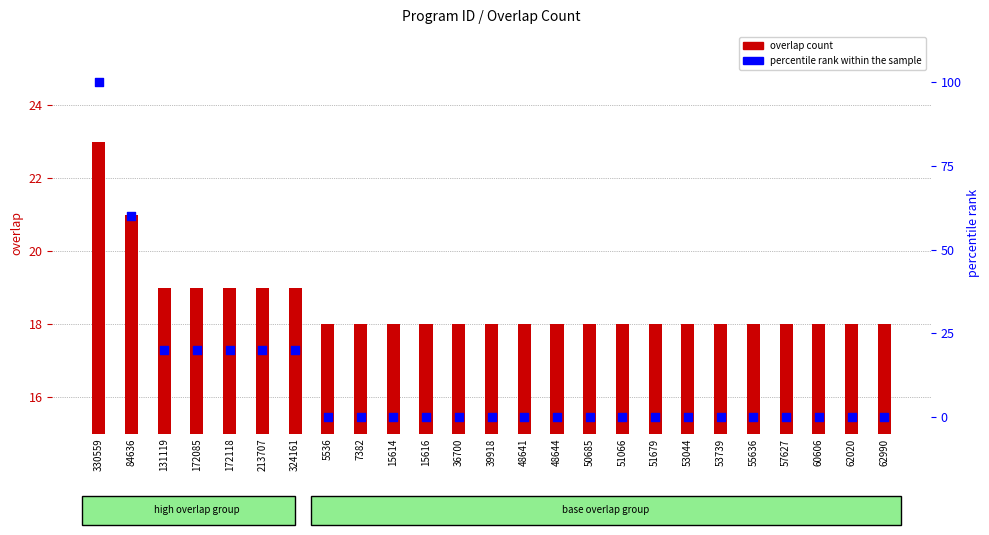

Which series contains the highest Y value?

percentile rank within the sample